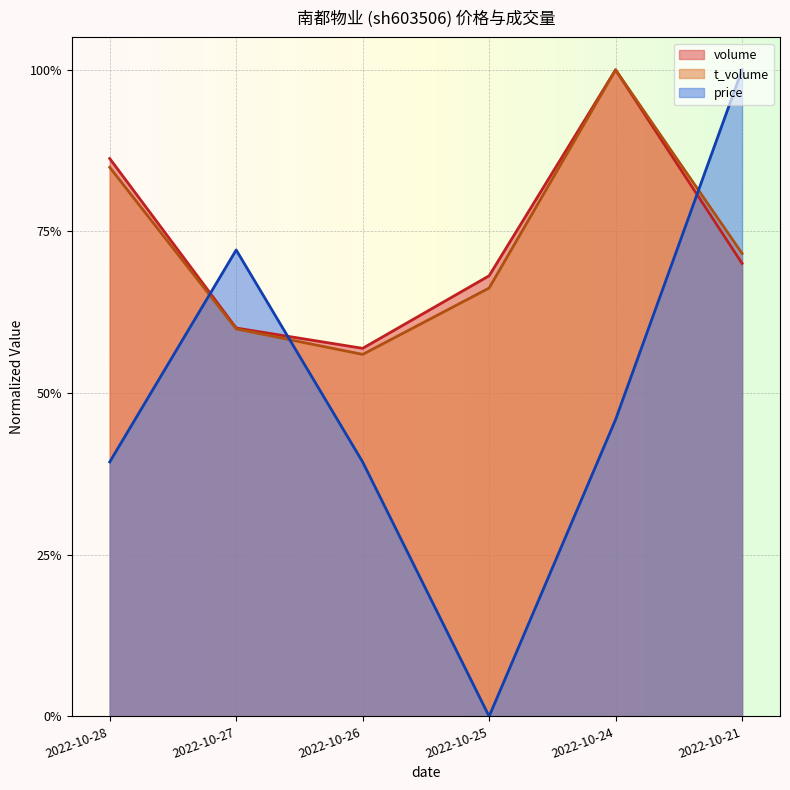

The value of price at 2022-10-24 is 0.7. True or false?

False